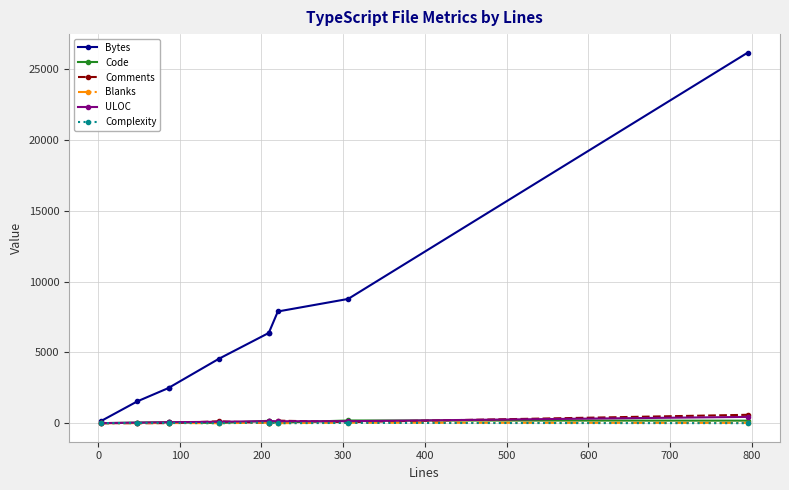

List the series in order of their peak value, lowest first.

Blanks, Complexity, Code, ULOC, Comments, Bytes